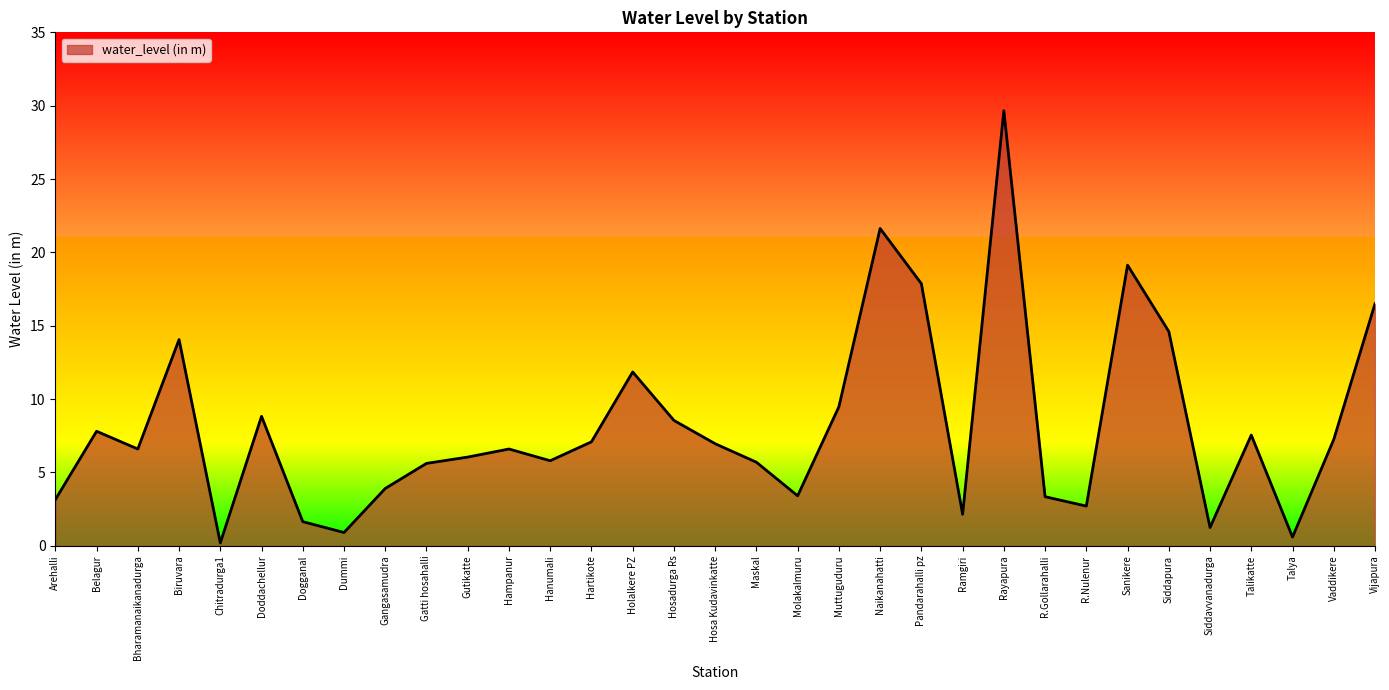

What is the smallest value displayed?

0.2